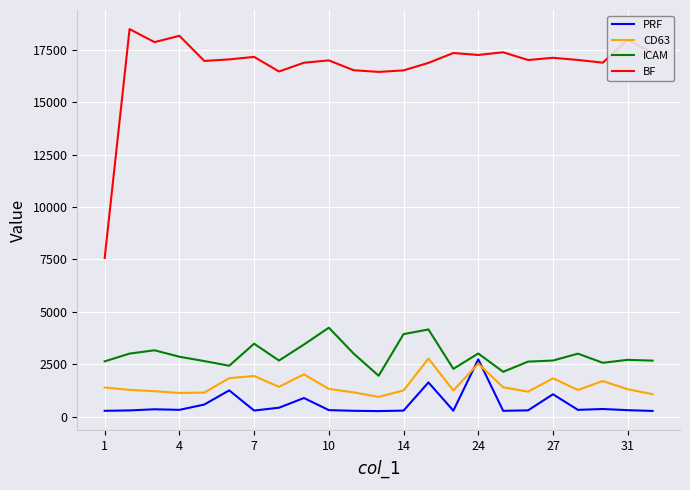

Which series has the largest range (max minus min)?

BF